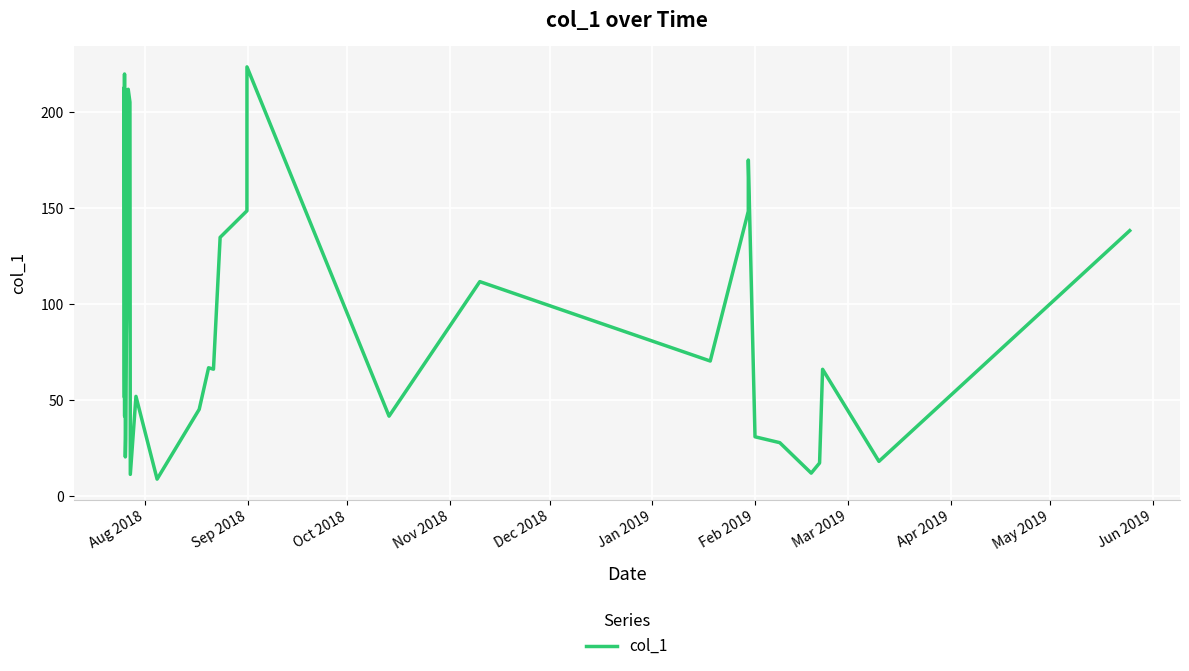

What is the smallest value displayed?

8.9